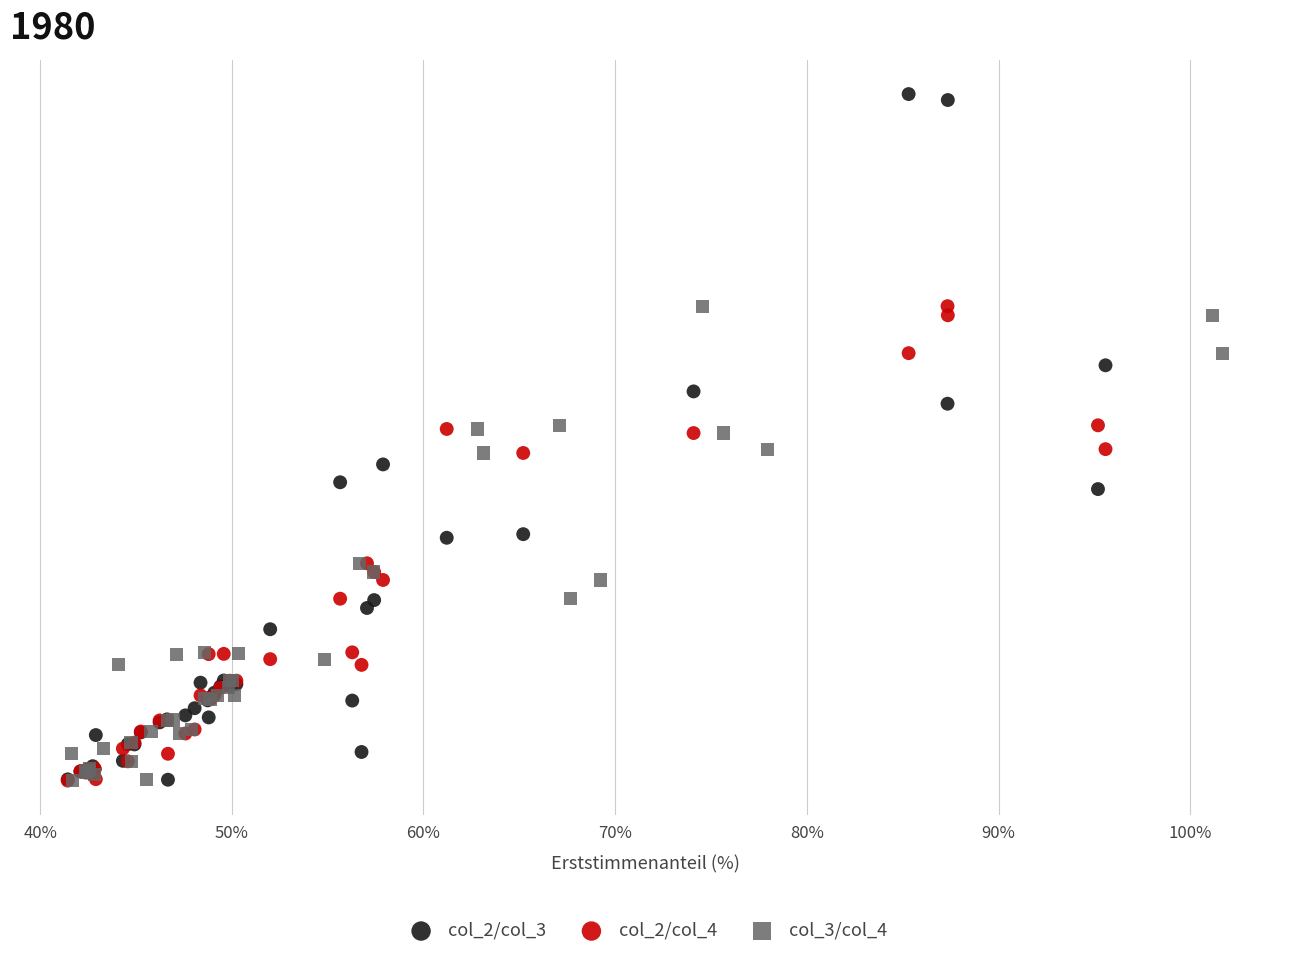

What are all the series names shown in the legend?

col_2/col_3, col_2/col_4, col_3/col_4